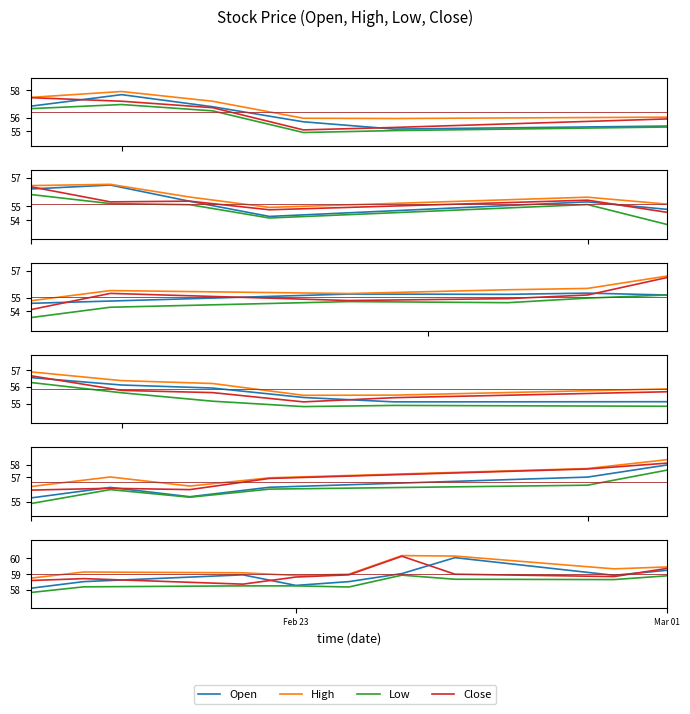

Which series has the largest total across all categories?

High